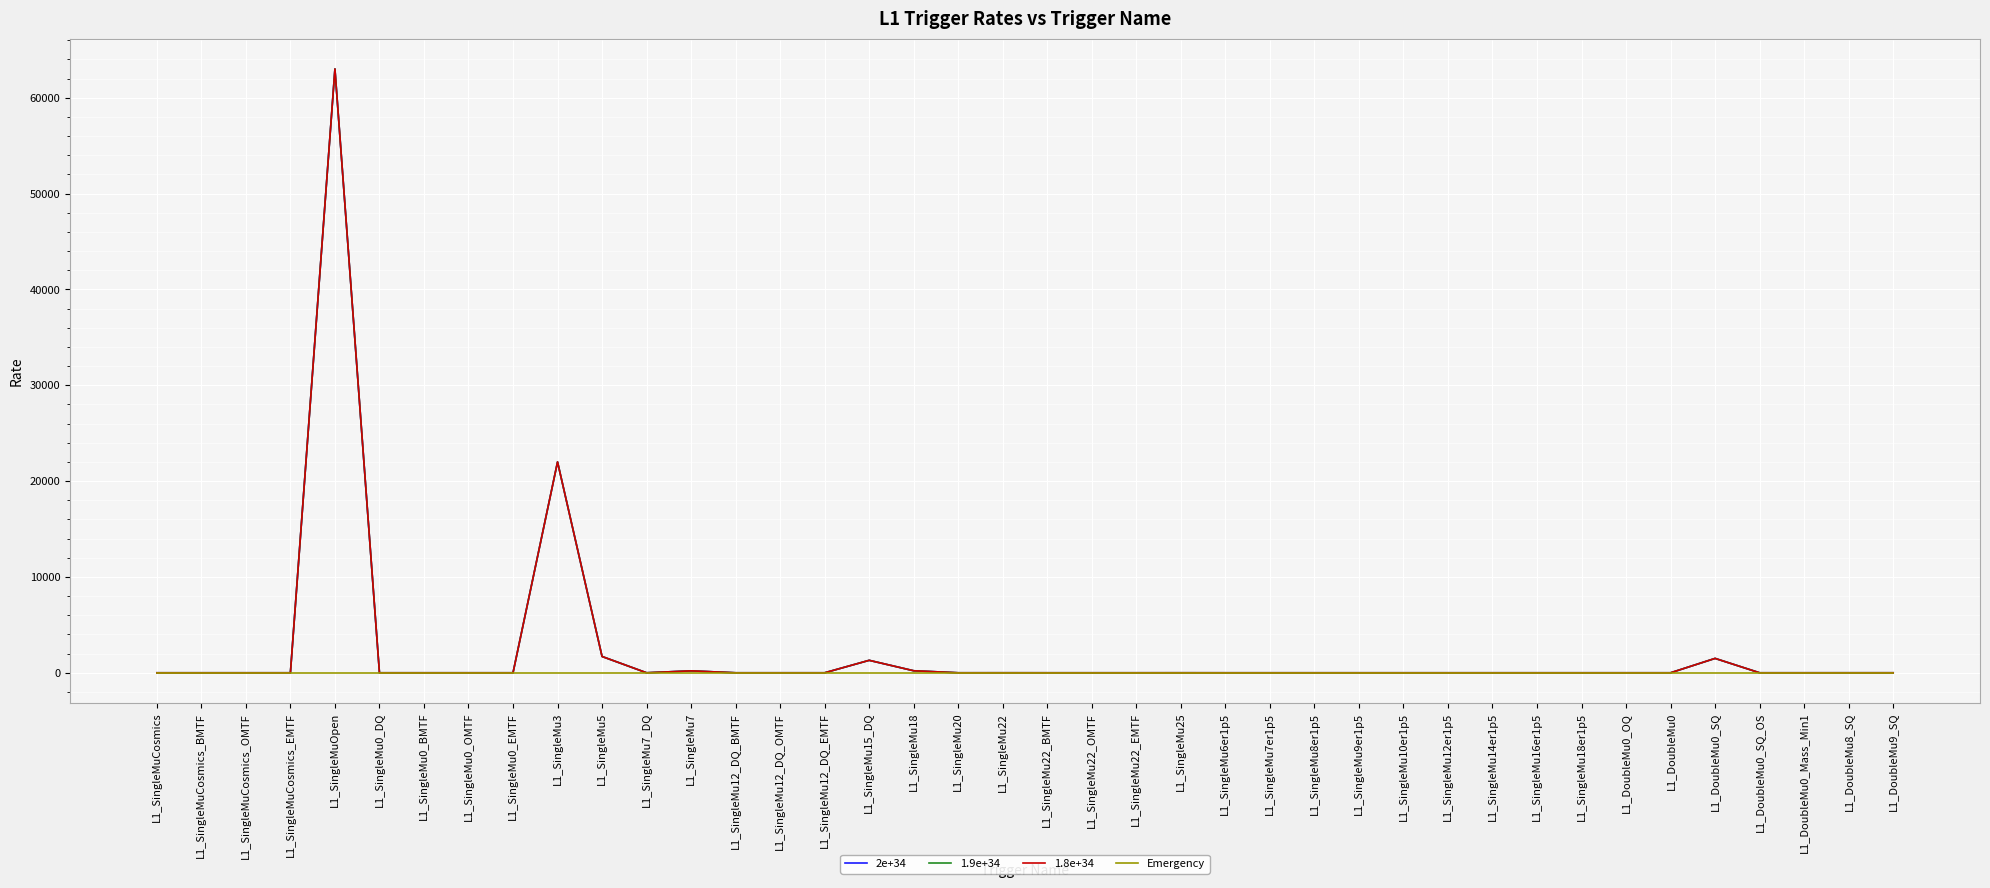

How many lines are shown in the chart?

4